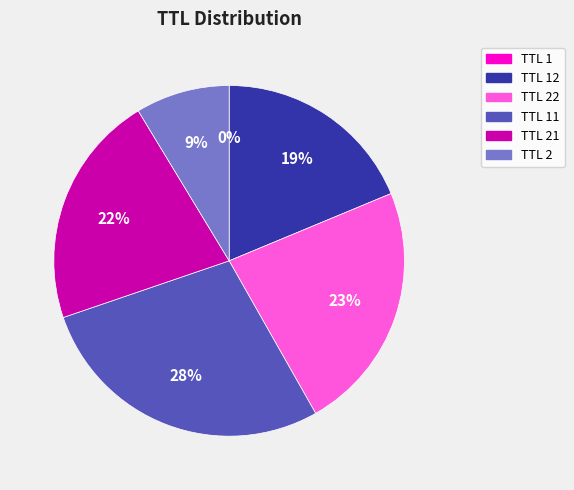

True or false: TTL 2 accounts for 19% of the total.

False